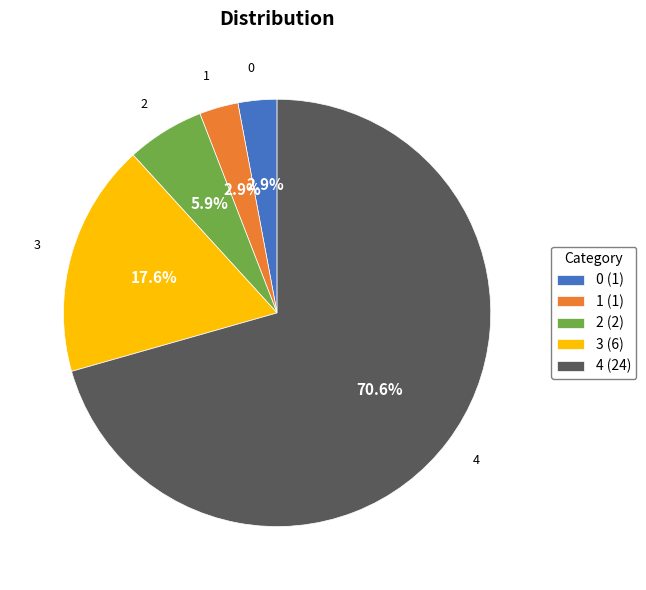

The 3 slice represents 8% of the pie. True or false?

False